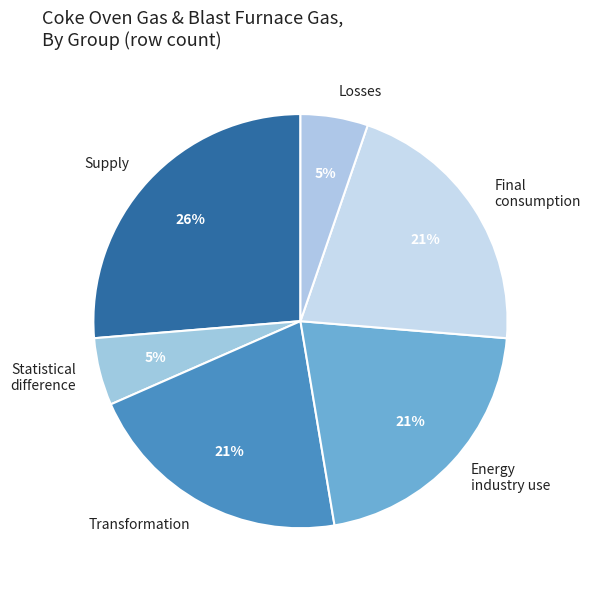

Is there any slice that represents more than half of the pie?

No